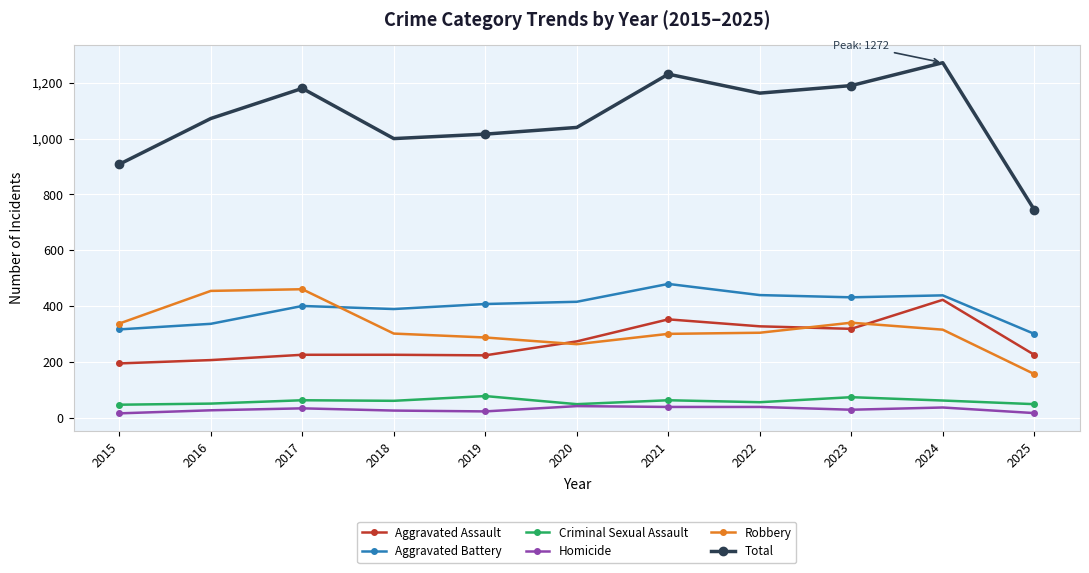

Which series has the largest range (max minus min)?

Total